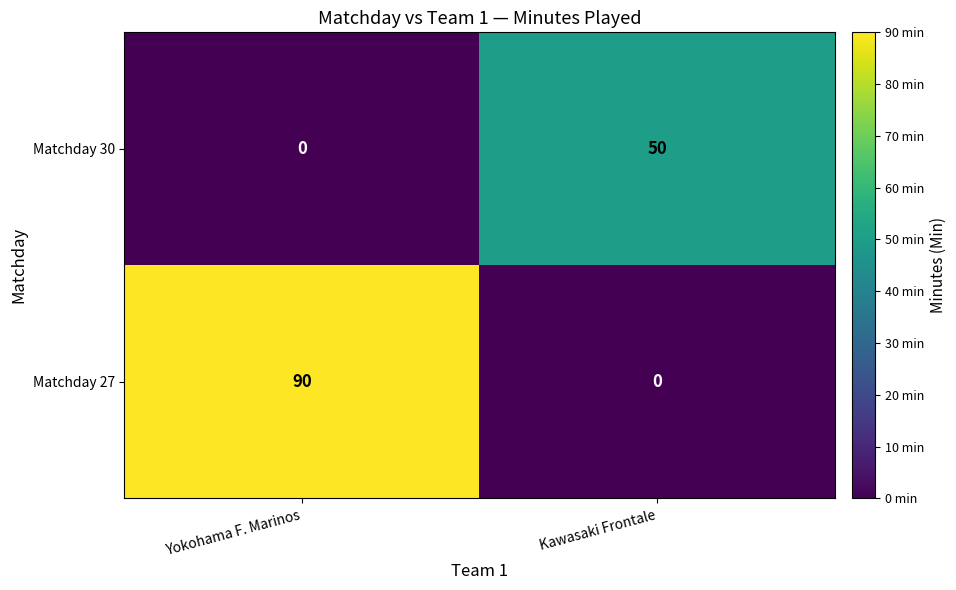

Reading right to left, extract all data points from this chart.

Matchday 30: 50	0
Matchday 27: 0	90